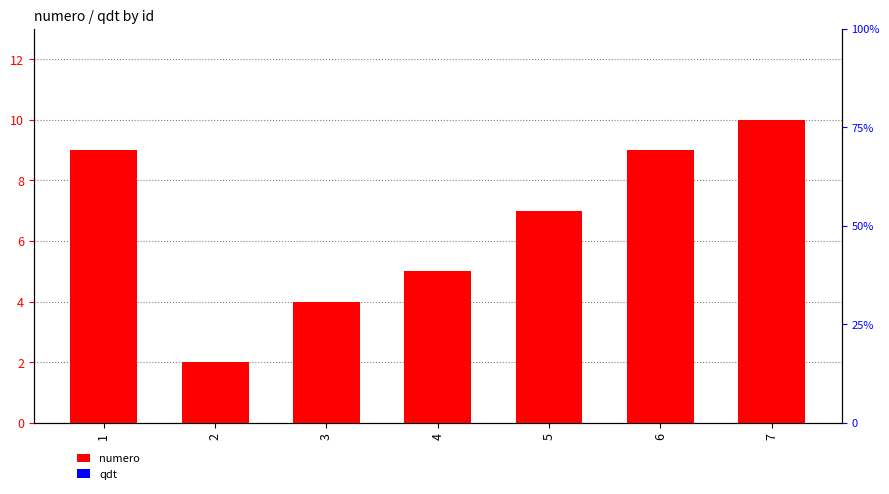

Between 1 and 7, which series saw the biggest shift?

numero